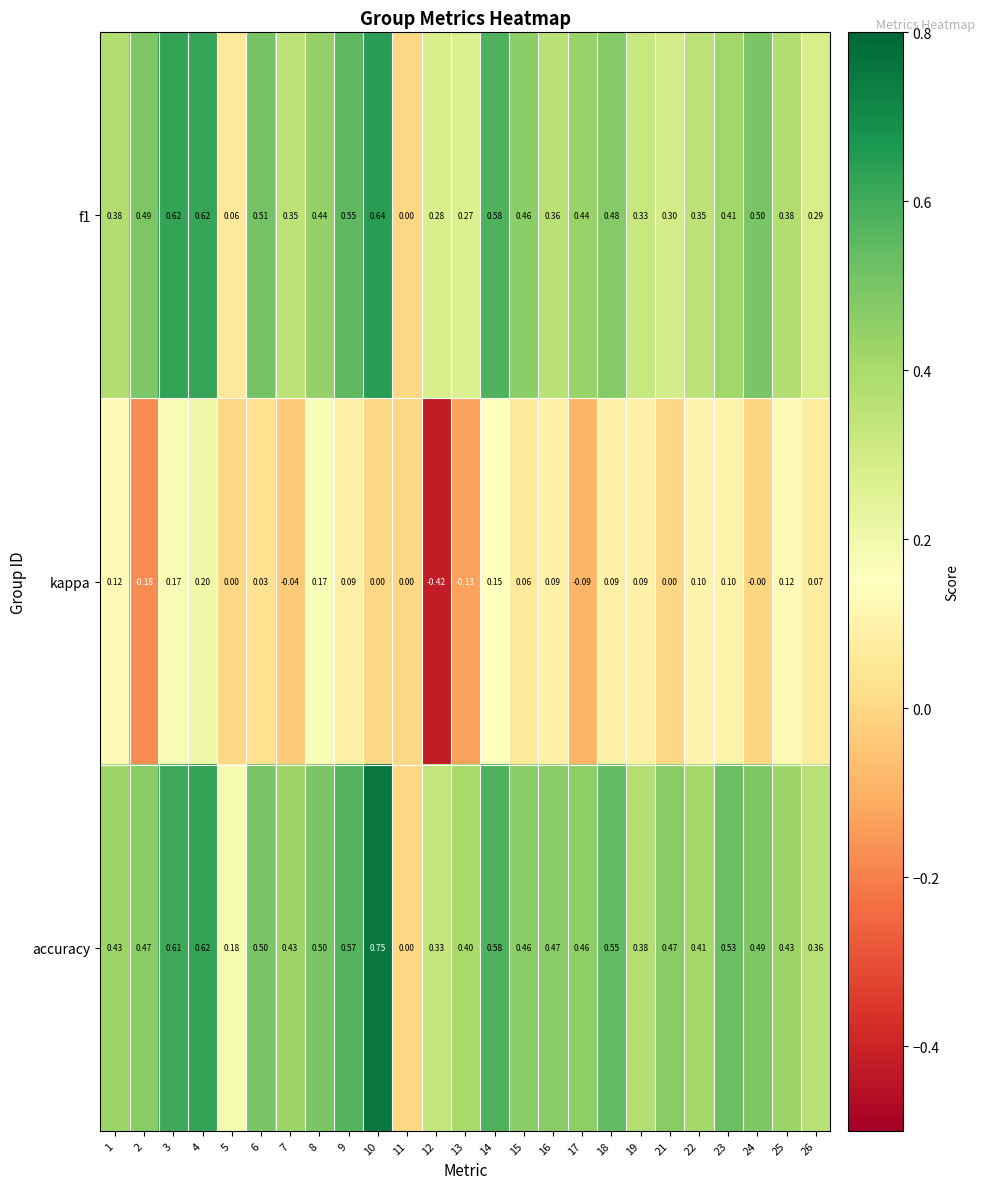

Is the value of kappa at 3 greater than the value of f1 at 10?

No